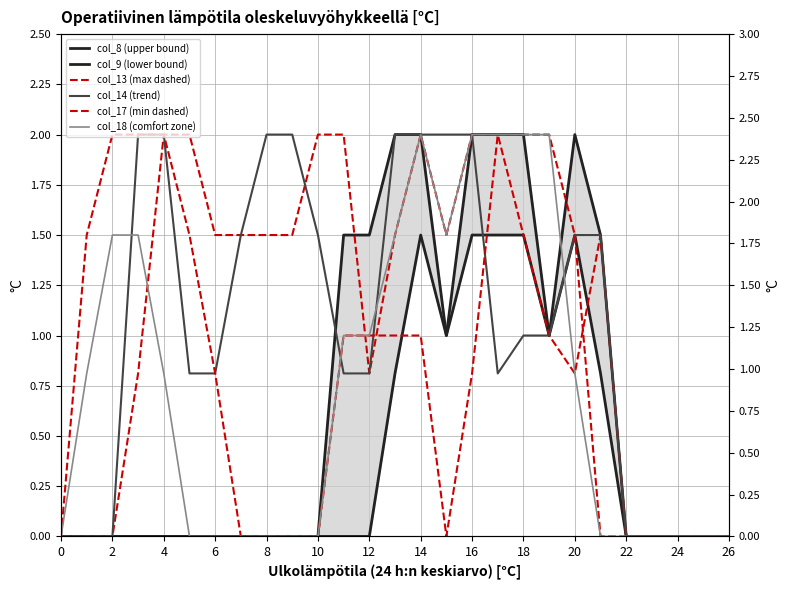

List the series in order of their peak value, lowest first.

col_8 (upper bound), col_9 (lower bound), col_13 (max dashed), col_14 (trend), col_17 (min dashed), col_18 (comfort zone)